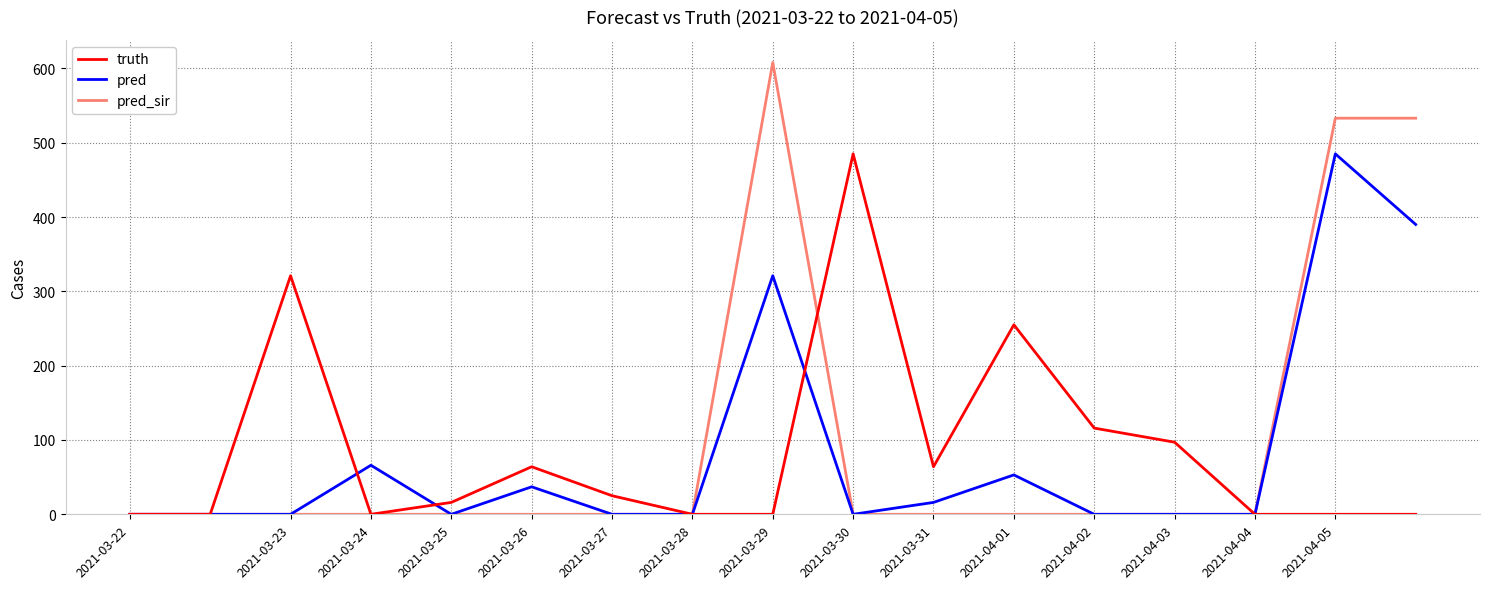

Reading left to right, what are all the values shown in this chart?

truth: 0	0	321	0	16	64	25	0	0	485	64	255	116	97	0	0	0
pred: 0	0	0	66	0	37	0	0	321	0	16	53	0	0	0	485	390
pred_sir: 0	0	0	0	0	0	0	0	608	0	0	0	0	0	0	533	533